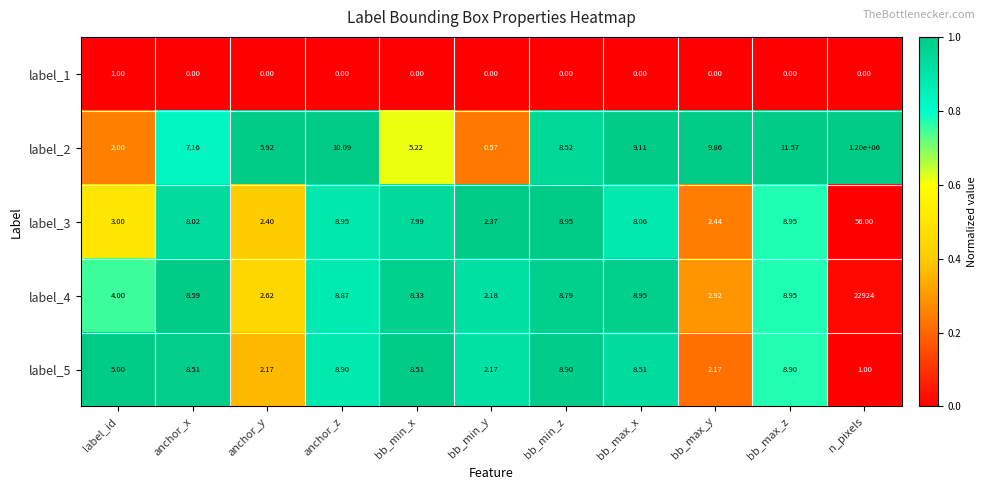

Where does the label_2 series first go above 8?

anchor_z